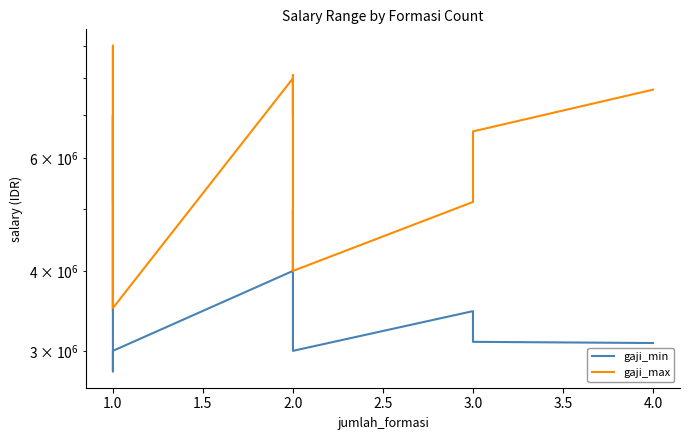

In gaji_min, how many points are higher than both neighbors (excluding endpoints)?

2